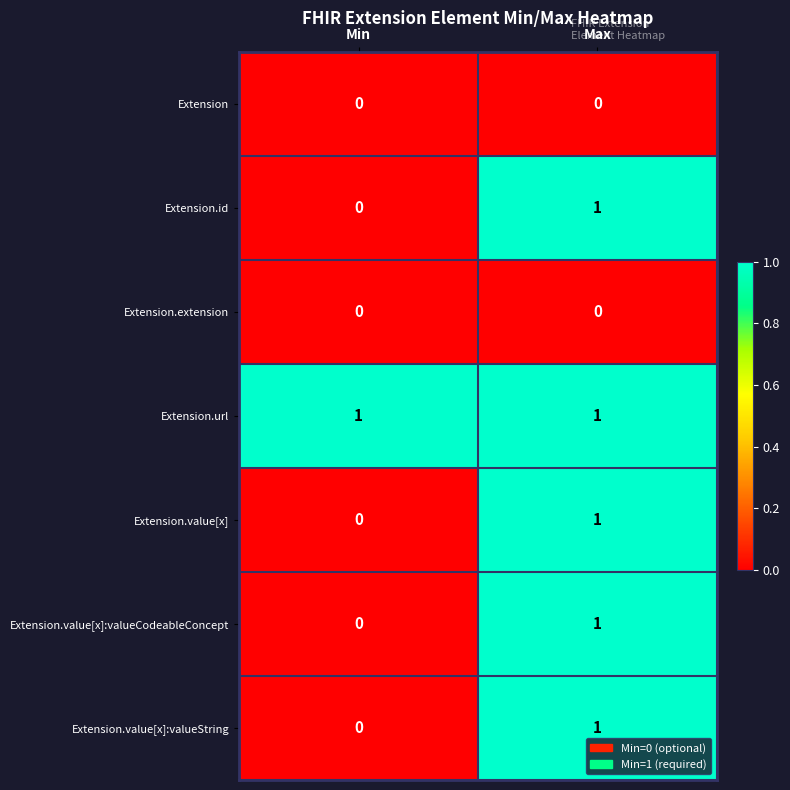

At how many categories does at least one series exceed 0?

2